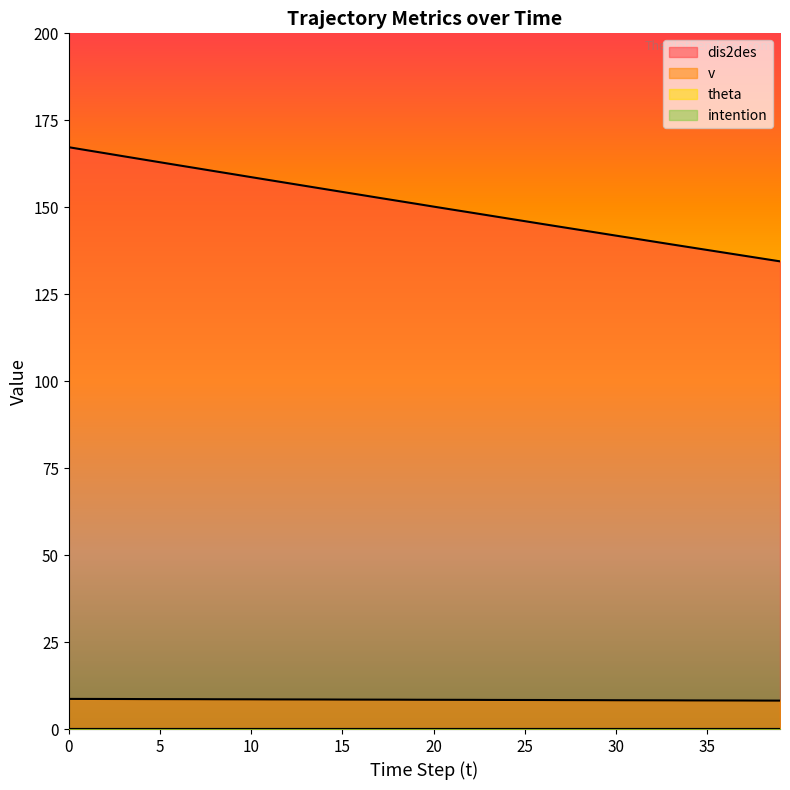

Which series changed the most between 14 and 27?

dis2des